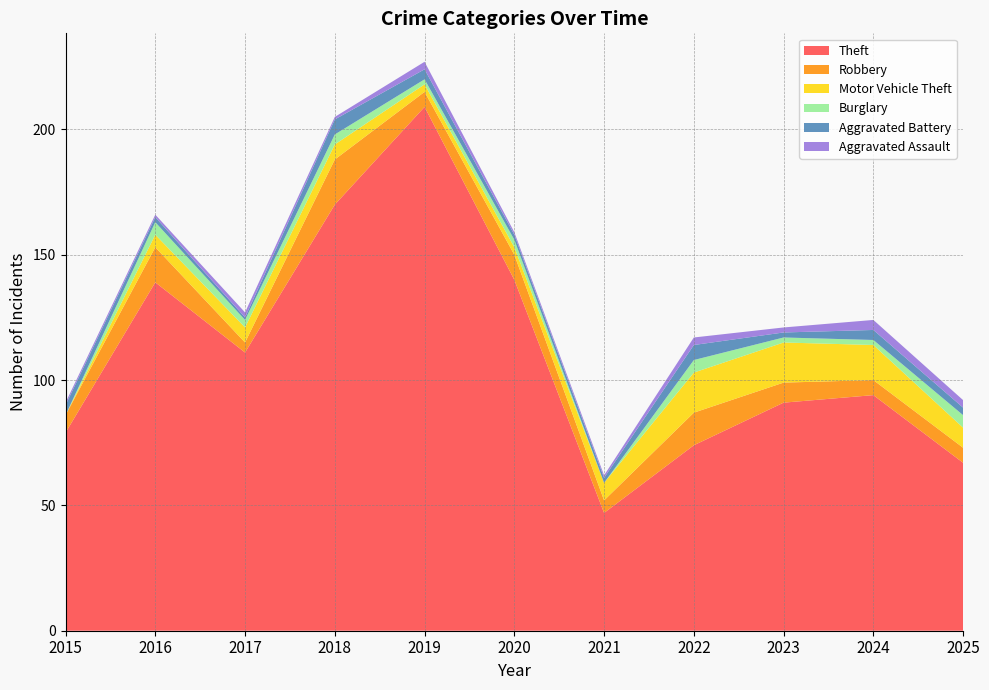

Reading right to left, extract all data points from this chart.

Theft: 67	94	91	74	47	140	209	170	111	139	79
Robbery: 6	6	8	13	5	10	6	18	4	14	7
Motor Vehicle Theft: 8	14	16	16	7	3	3	6	6	5	0
Burglary: 5	2	2	5	0	3	2	4	3	5	0
Aggravated Battery: 3	4	2	6	2	2	4	6	1	2	4
Aggravated Assault: 3	4	2	3	1	1	3	1	2	1	1